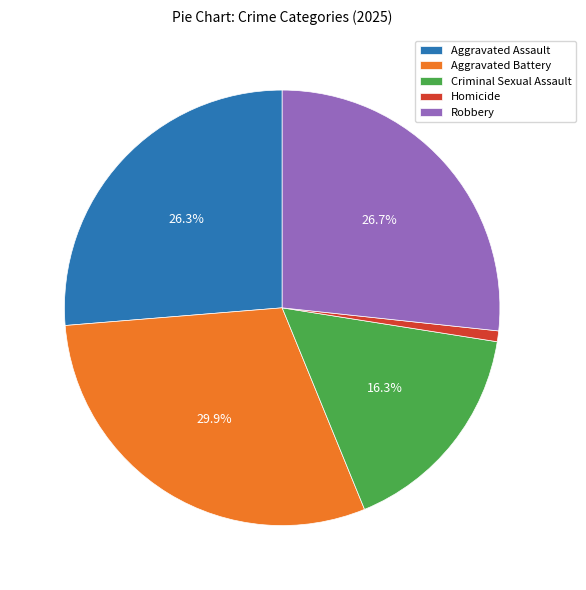

Which has a higher value, Homicide or Aggravated Battery?

Aggravated Battery